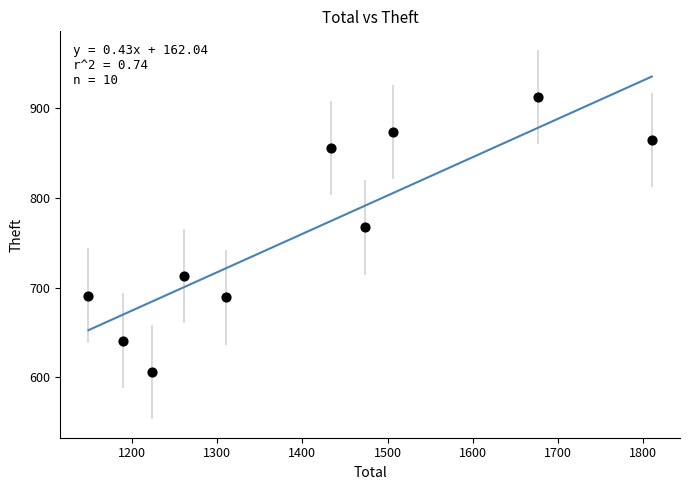

What is the average Y value?

761